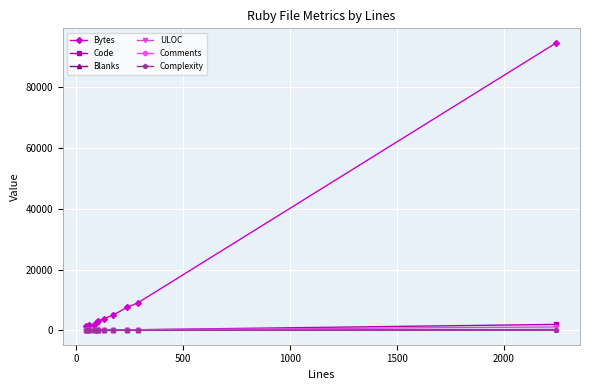

After their last crossing, which series has the higher values: Code or ULOC?

Code